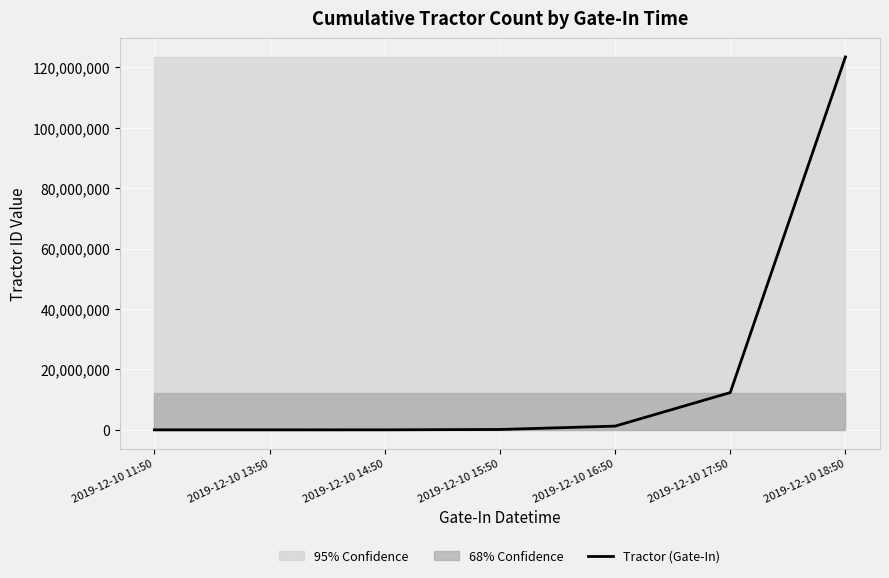

Reading right to left, list all the values displayed in this chart.

123456789	12345678	1234567	123456	12345	1234	123